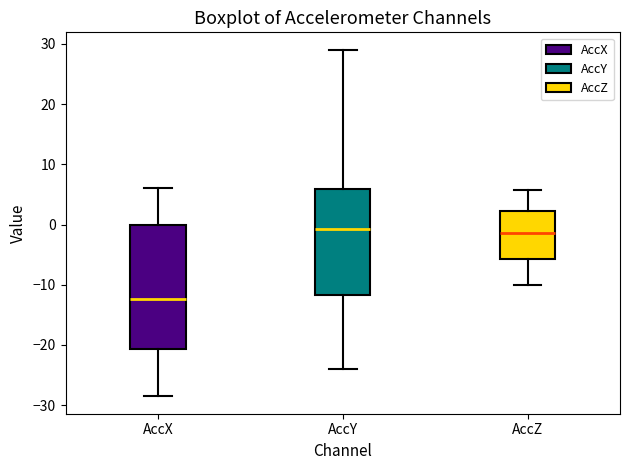

Where does the lower whisker of the box for AccY end on the y-axis? The values are not printed on the chart, so give them approximately, as read against the axis.

-24